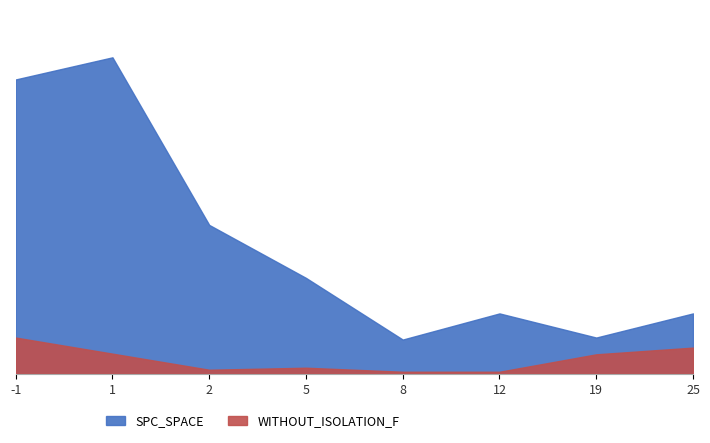

The value of WITHOUT_ISOLATION_F at 19 is 29. True or false?

True